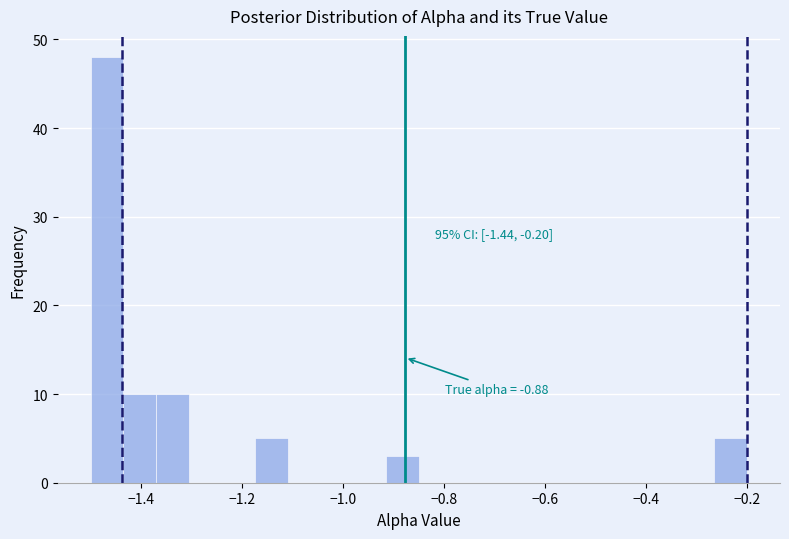

Read against the x-axis, roughly where is the centre of the tallest bar?

-1.46